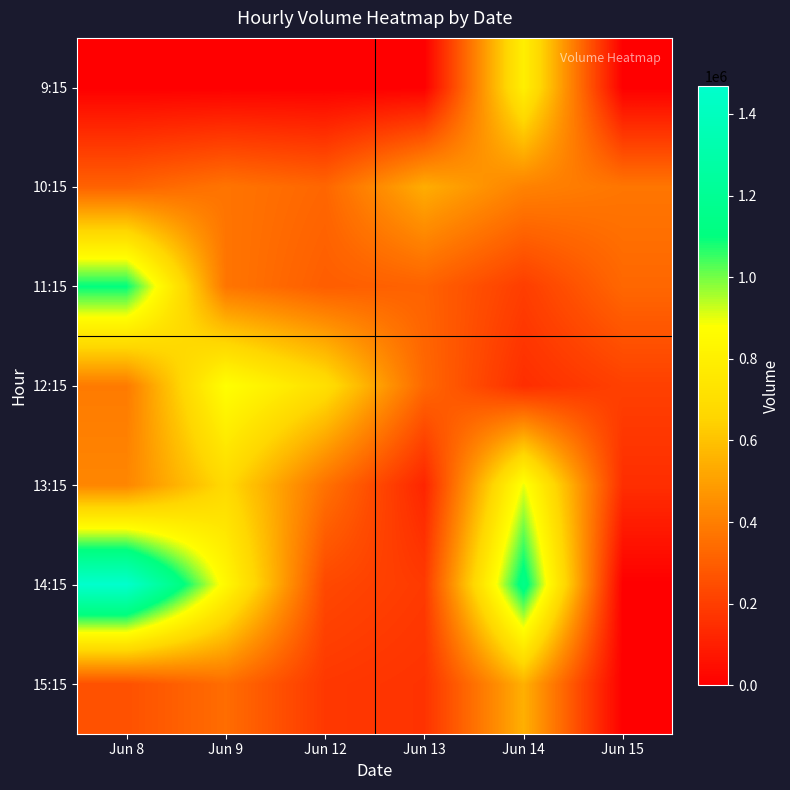

What is the spread (max minus min) of values at Jun 9?

880938